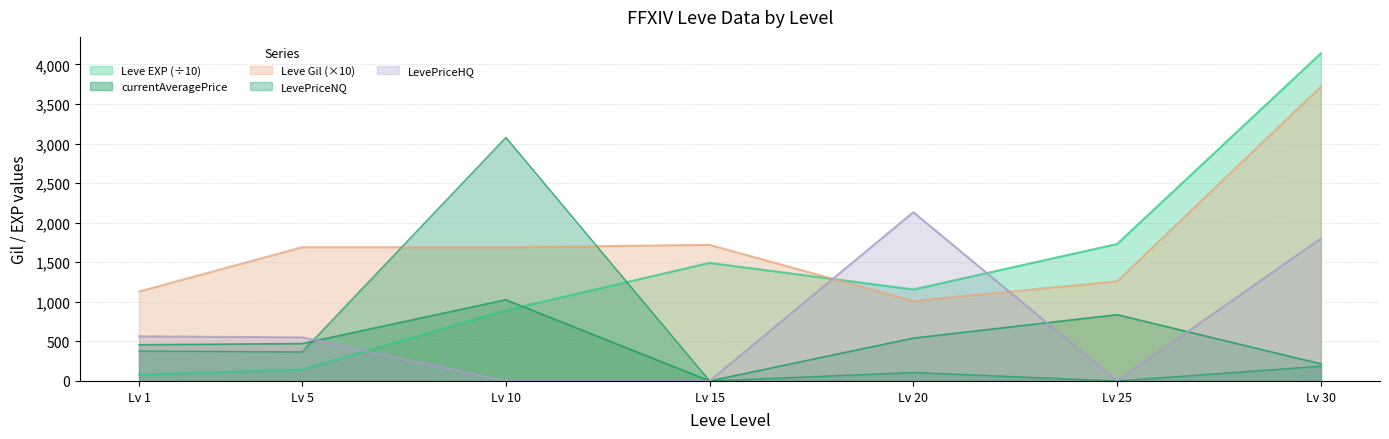

What is the difference between the highest and lowest values at Lv 25?

1731.0